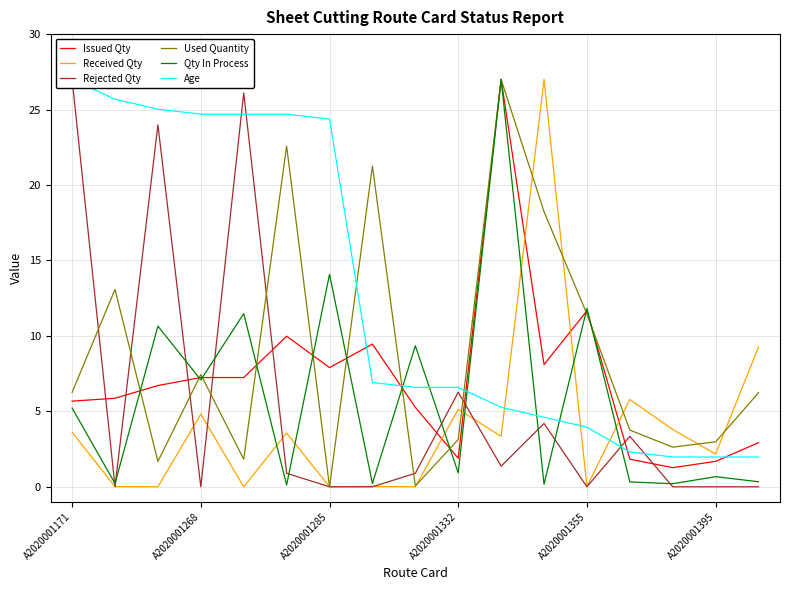

Reading right to left, transcribe all the data shown in this chart.

Issued Qty: 2.9	1.7	1.3	1.8	11.7	8.1	27.0	1.9	5.3	9.5	7.9	10.0	7.2	7.2	6.7	5.9	5.7
Received Qty: 9.3	2.2	3.8	5.8	0.0	27.0	3.3	5.1	0.0	0.0	0.0	3.6	0.0	4.8	0.0	0.0	3.6
Rejected Qty: 0.0	0.0	0.0	3.3	0.0	4.2	1.4	6.3	0.9	0.0	0.0	0.9	26.1	0.0	24.0	0.0	27.0
Used Quantity: 6.2	3.0	2.6	3.8	11.4	18.2	27.0	3.1	0.1	21.3	0.0	22.6	1.8	7.4	1.7	13.1	6.3
Qty In Process: 0.3	0.7	0.2	0.3	11.8	0.2	27.0	0.9	9.3	0.2	14.1	0.1	11.5	7.1	10.6	0.2	5.2
Age: 2.0	2.0	2.0	2.3	4.0	4.6	5.3	6.6	6.6	6.9	24.4	24.7	24.7	24.7	25.0	25.7	27.0